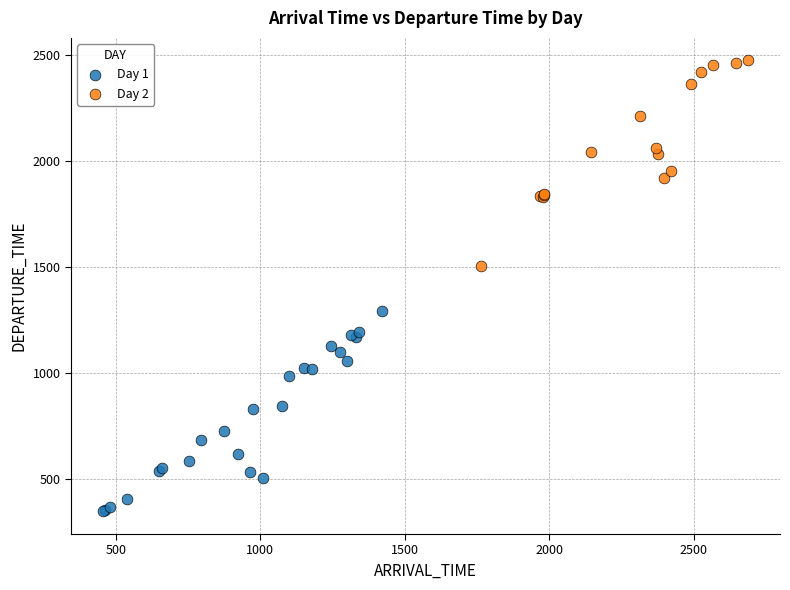

Which series reaches the maximum Y coordinate?

Day 2